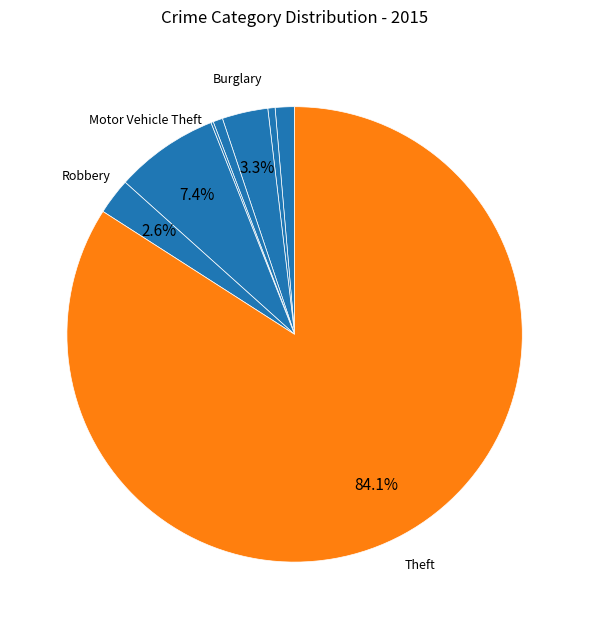

To the nearest percent, what is the average slice percentage?

12%